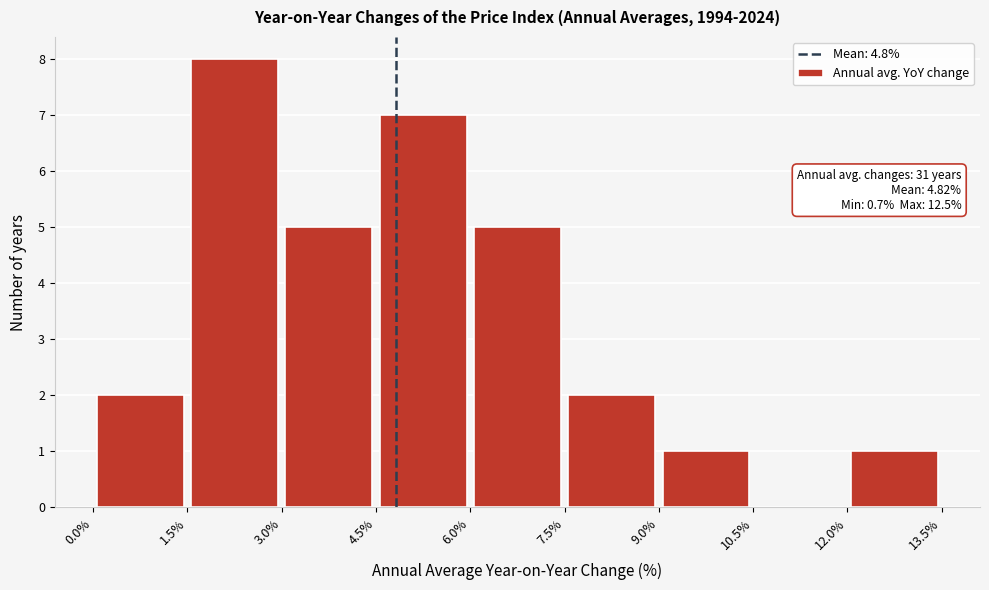

Over which range of the x-axis is the bar tallest?

1.5% to 3.0%